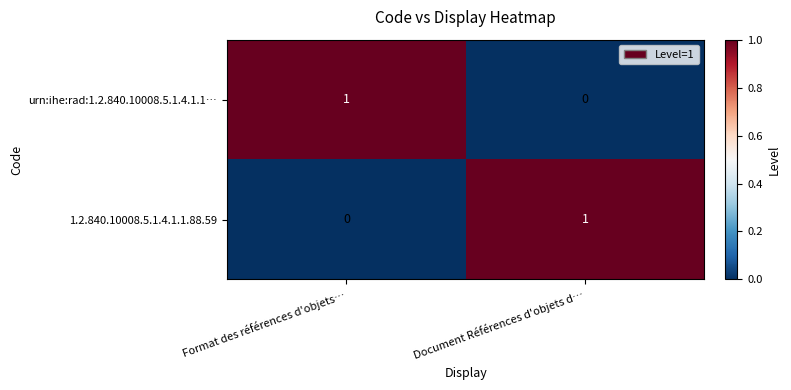

At how many categories does at least one series exceed 0?

2